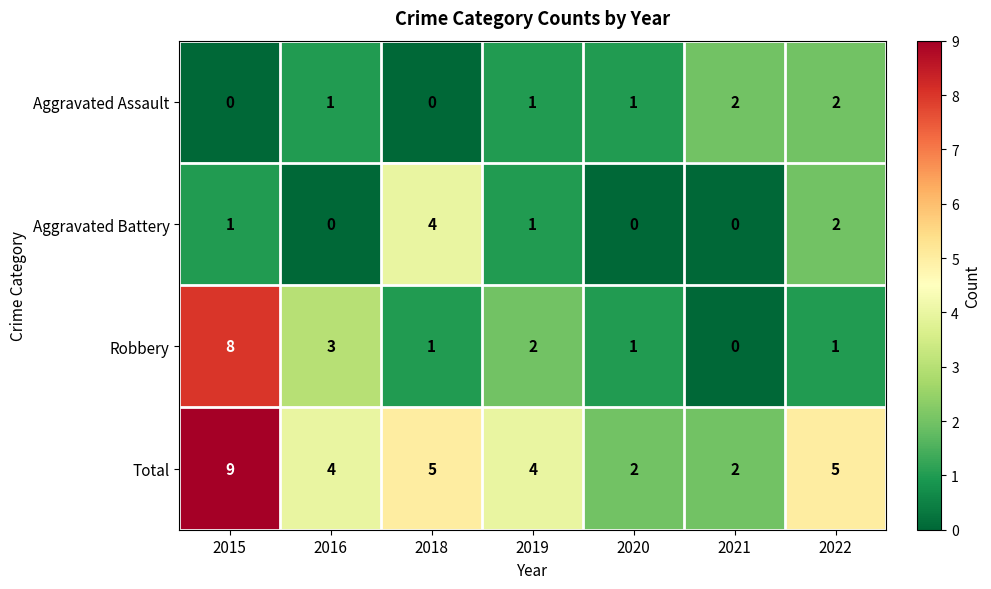

Which series has the widest spread of values?

Robbery